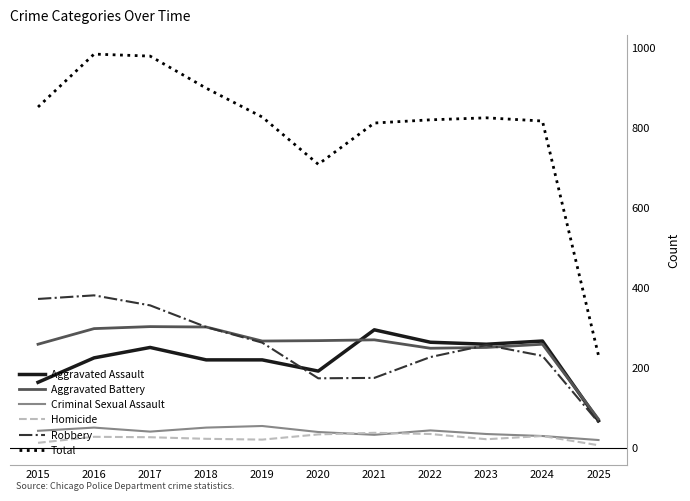

What is the difference between the Total values at 2021 and 2018?

87